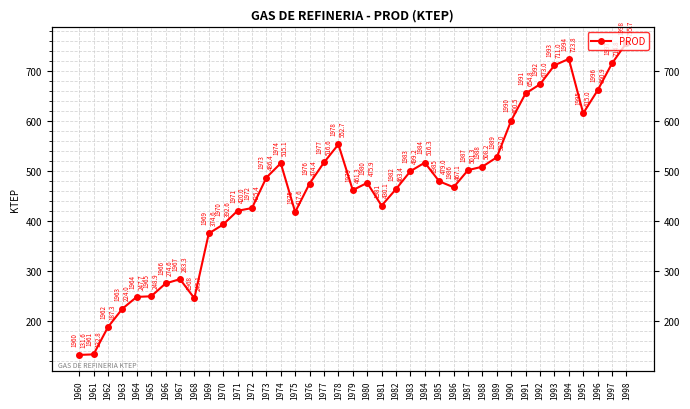

What is the difference between the maximum and second lowest values?

623.0